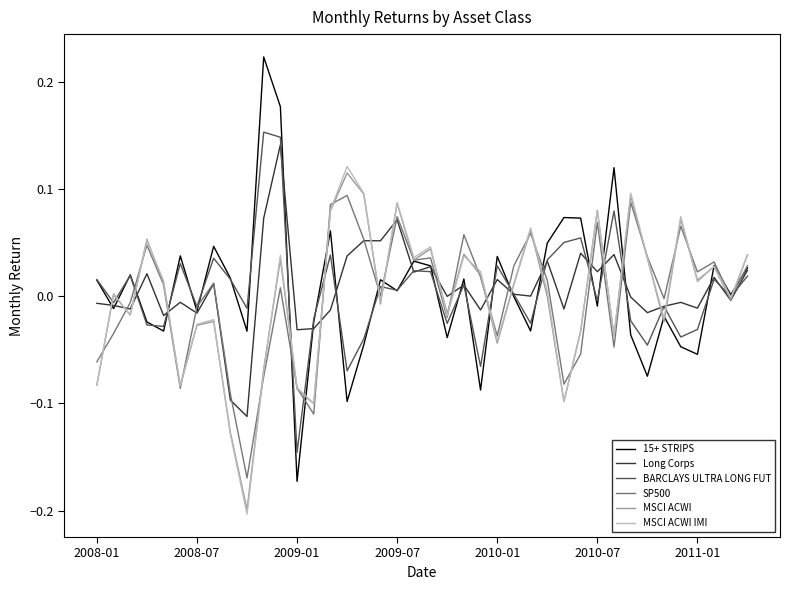

Which series has the largest range (max minus min)?

15+ STRIPS